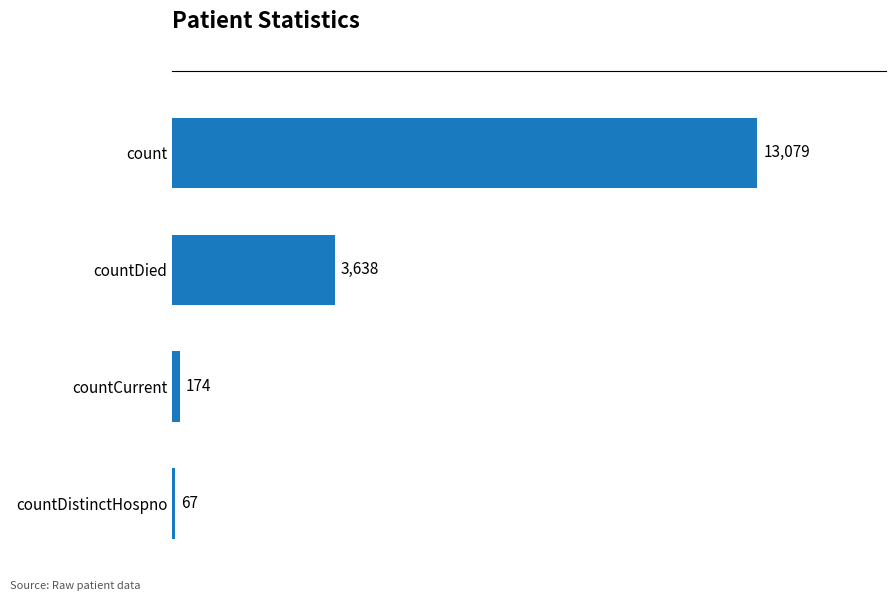

Rank the categories by value from lowest to highest.

countDistinctHospno, countCurrent, countDied, count